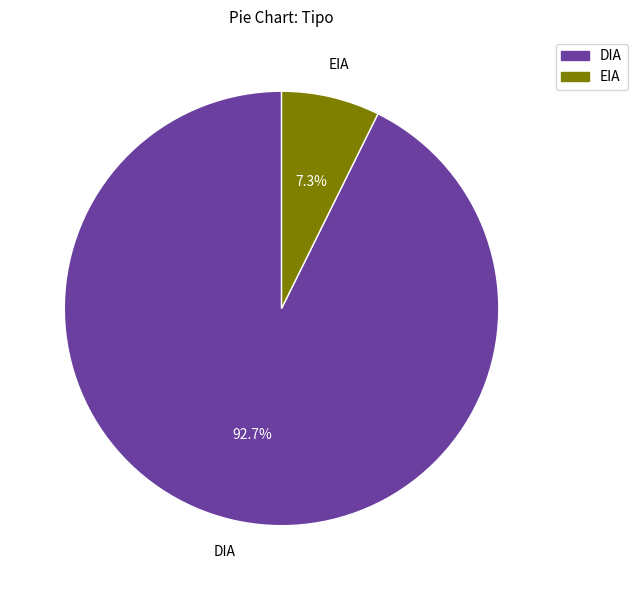

Count the number of slices in the pie.

2